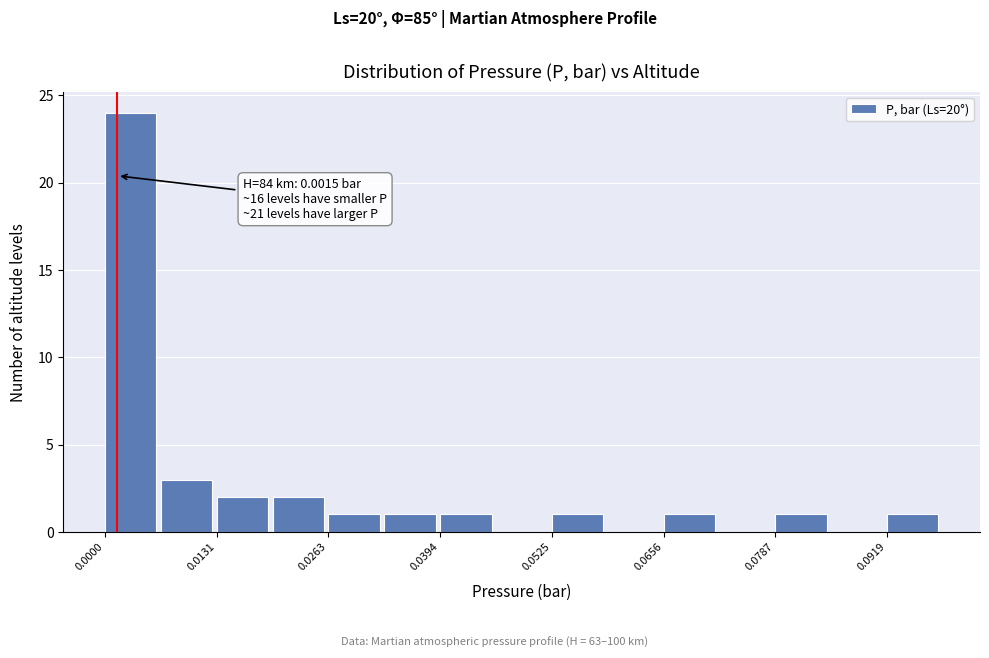

Read against the x-axis, roughly where is the centre of the tallest bar?

0.004